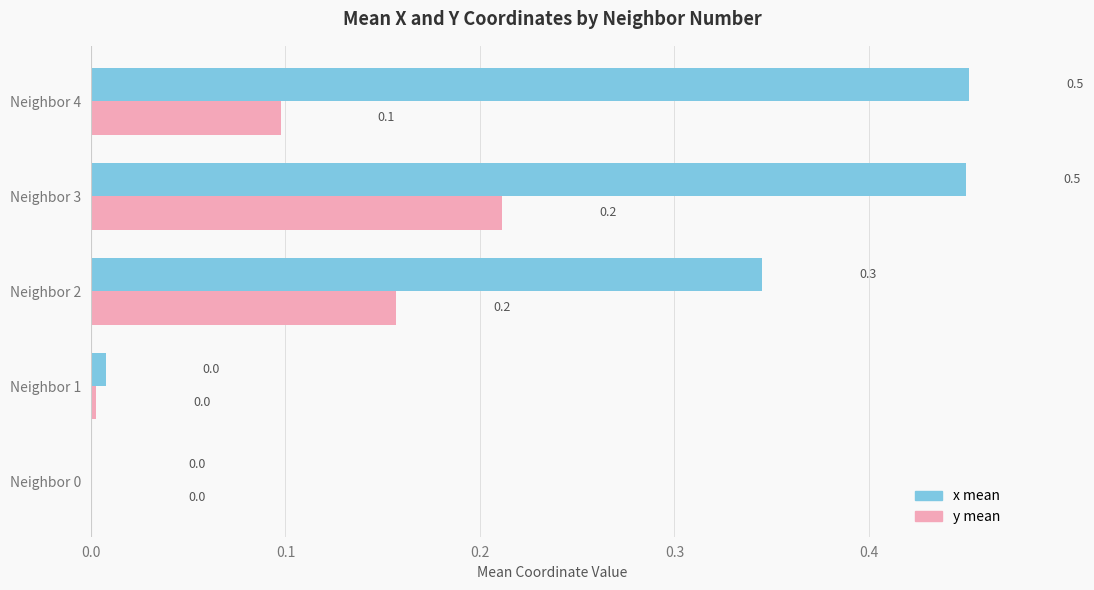

What is the sum of all y mean values?

0.5